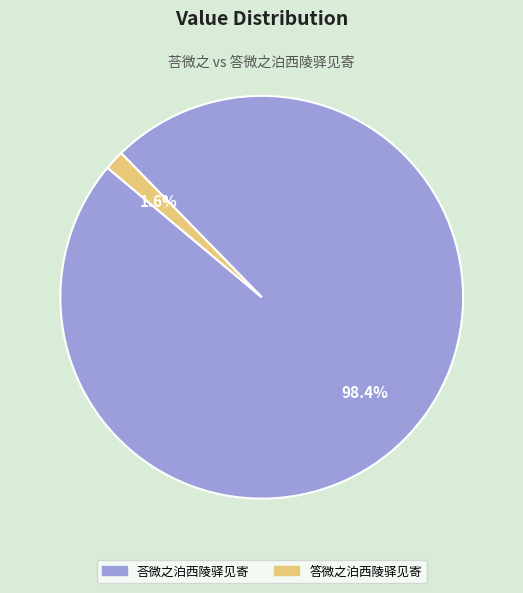

Count the number of slices in the pie.

2